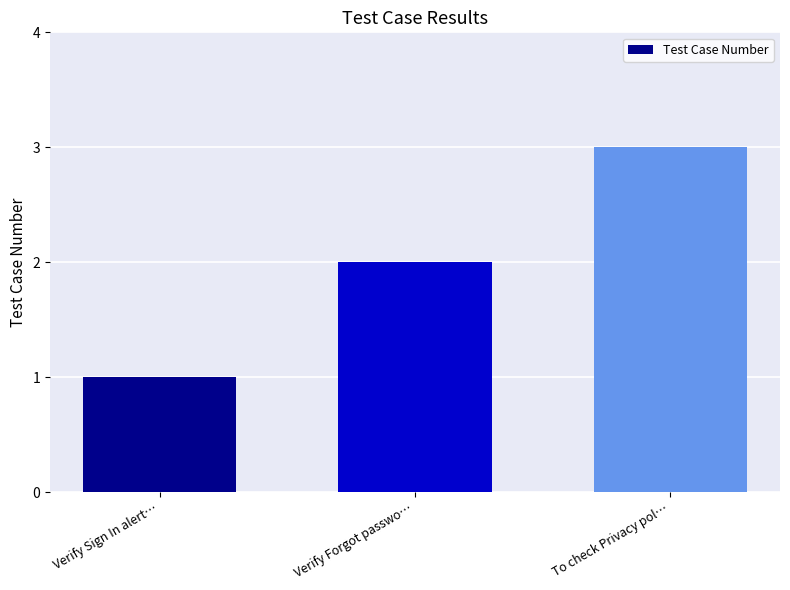

Rank the categories by value from lowest to highest.

Verify Sign In alert…, Verify Forgot passwo…, To check Privacy pol…